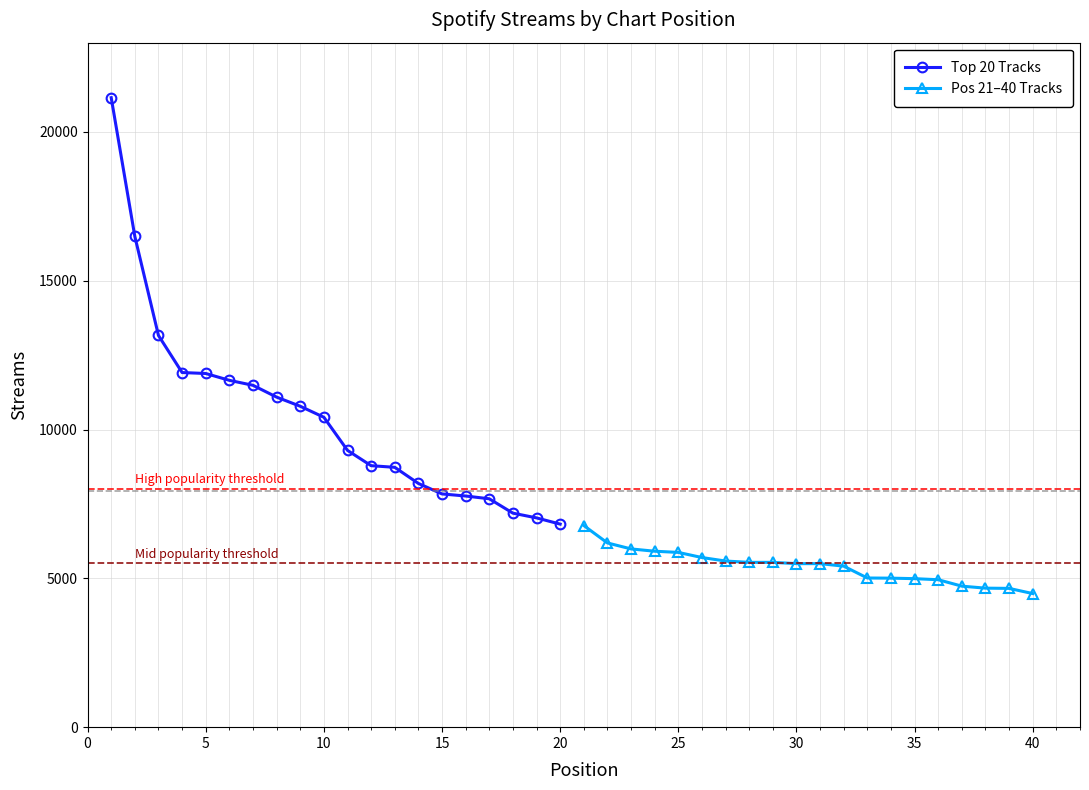

Reading left to right, transcribe all the data shown in this chart.

Top 20 Tracks: 21151	16488	13161	11916	11884	11654	11487	11090	10783	10413	9300	8786	8731	8189	7837	7767	7674	7191	7032	6823
Pos 21–40 Tracks: 6775	6190	5989	5912	5872	5700	5582	5538	5538	5495	5495	5410	5012	5007	4990	4954	4738	4671	4663	4489